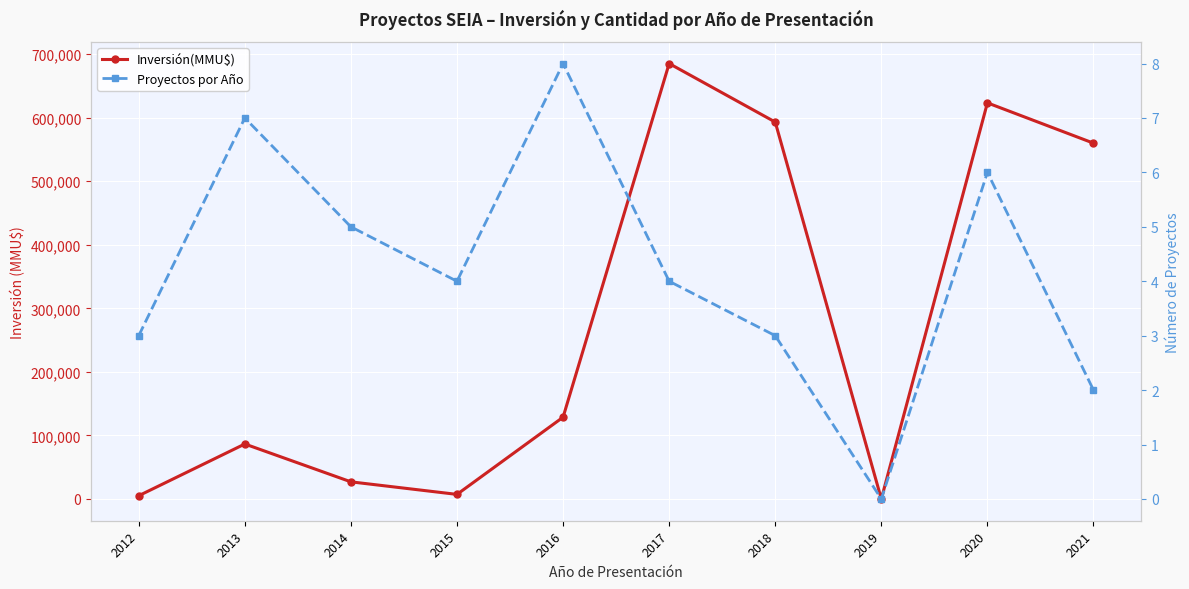

True or false: Proyectos por Año and Inversión(MMU$) intersect in this chart.

False